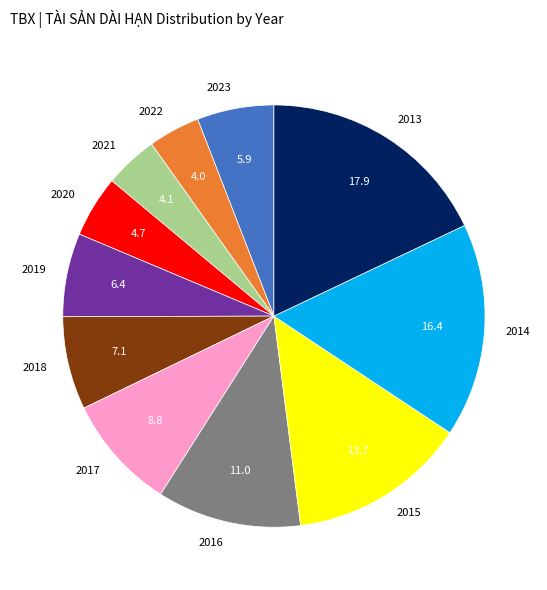

Is it true that 2014 is 9% of the pie?

False